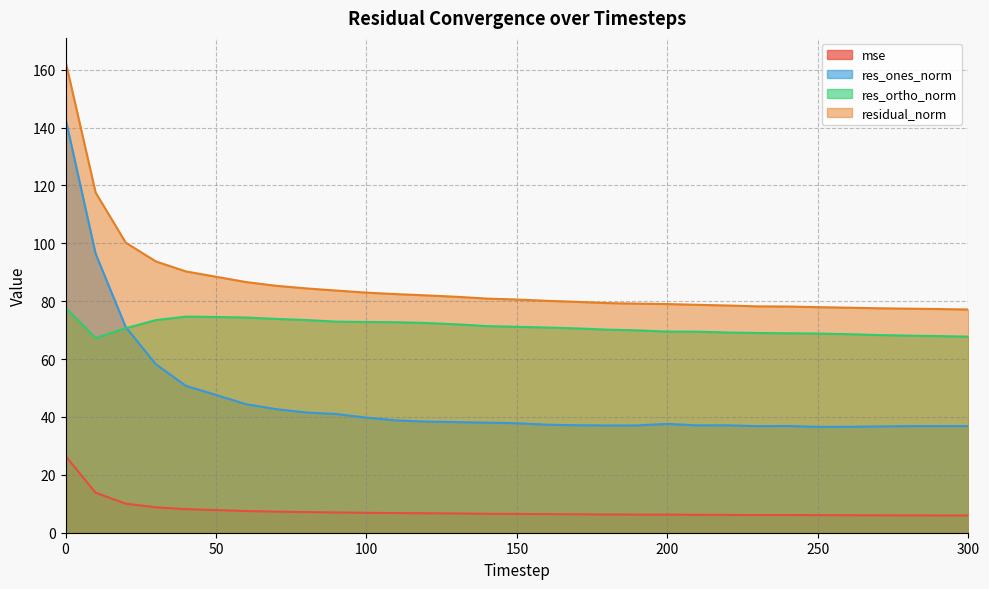

What is the sum of all residual_norm values?

2659.3